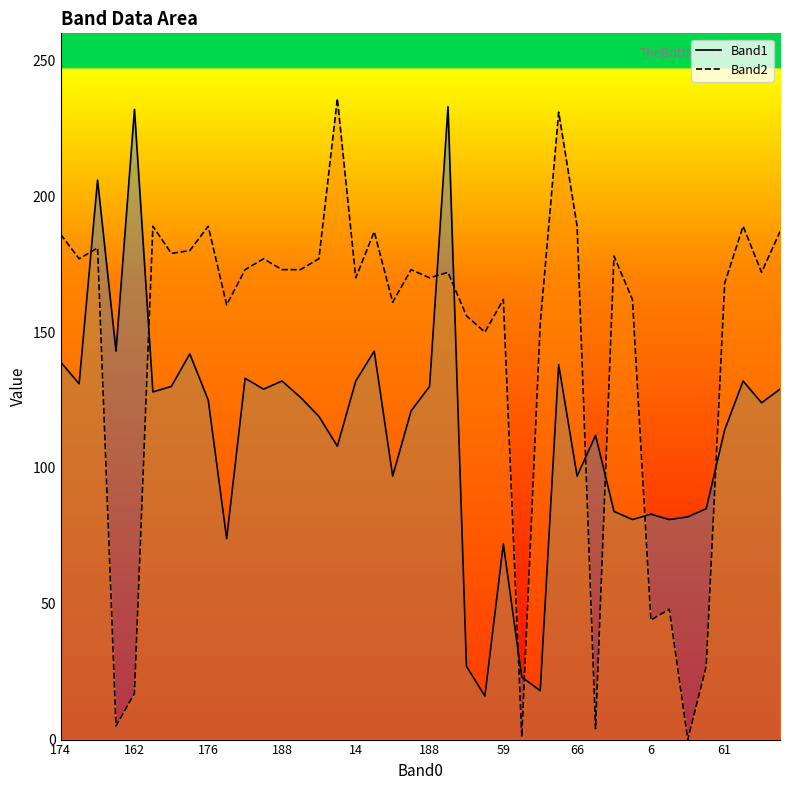

True or false: Band2 and Band1 intersect in this chart.

True